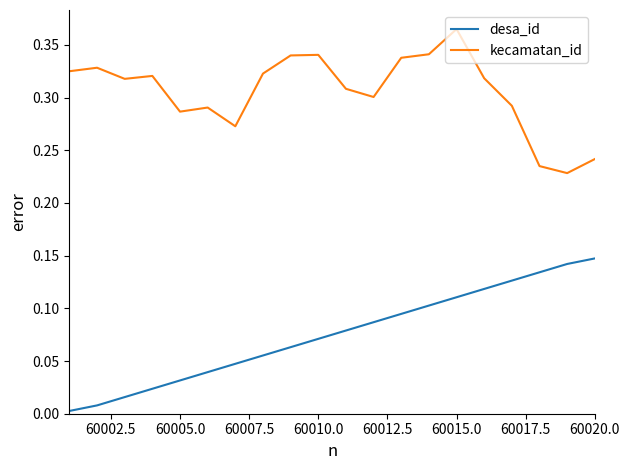

True or false: desa_id and kecamatan_id cross at least once.

False